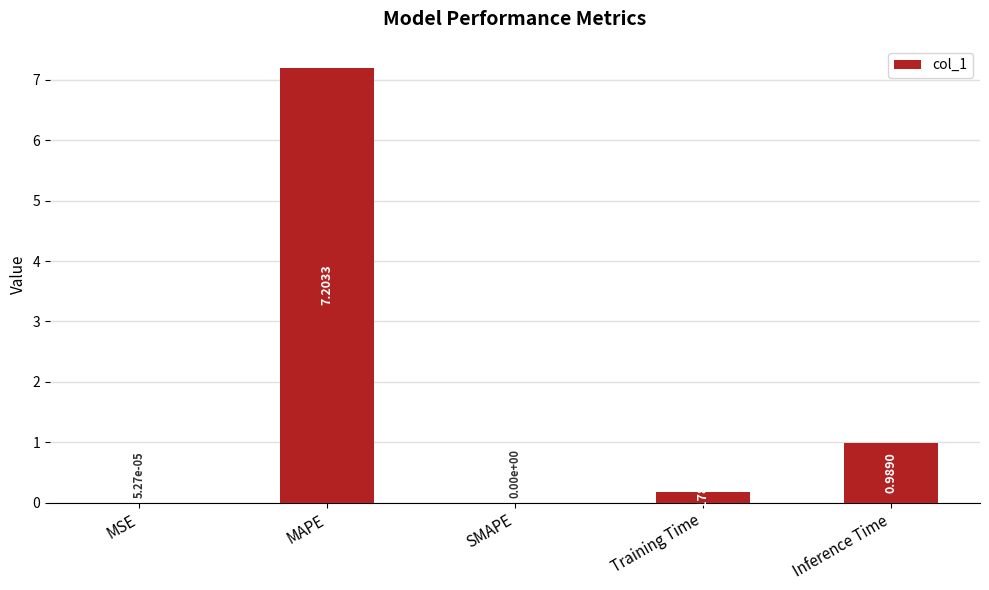

Is it true that the value at SMAPE is 0.0?

True